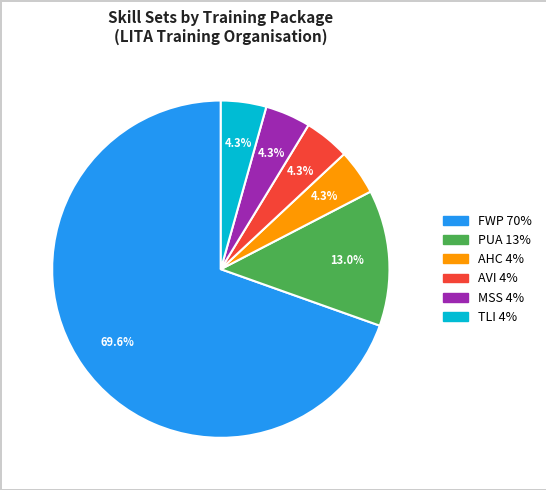

Is there a majority slice in this chart?

Yes